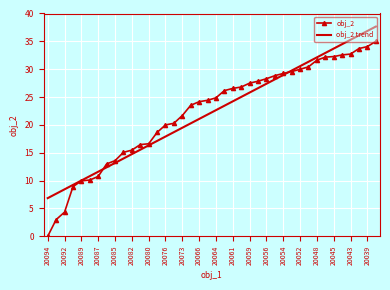

True or false: obj_2 trend and obj_2 cross at least once.

True